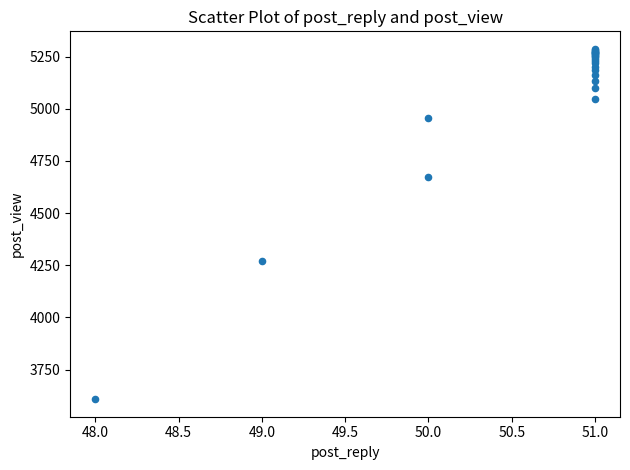

What Y value in the scatter plot is closest to 4447?

4268